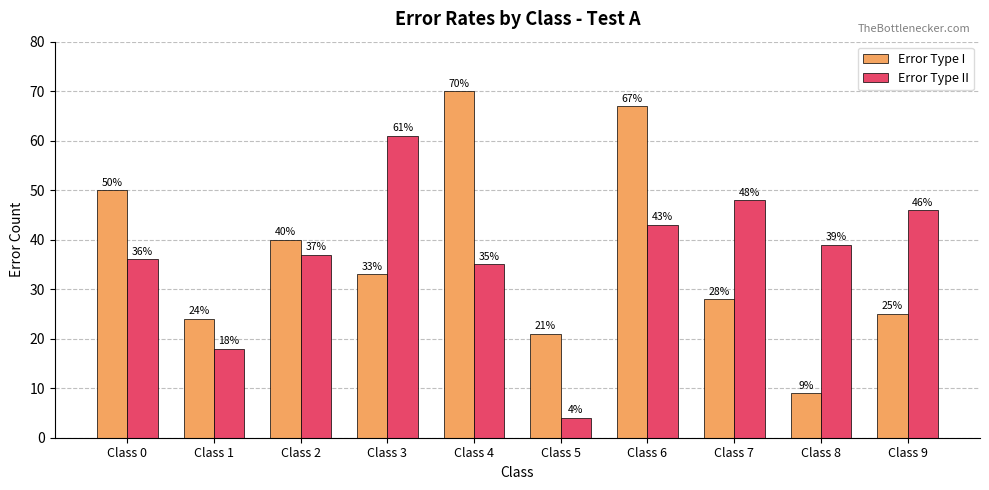

What is the highest value of the Error Type I series?

70